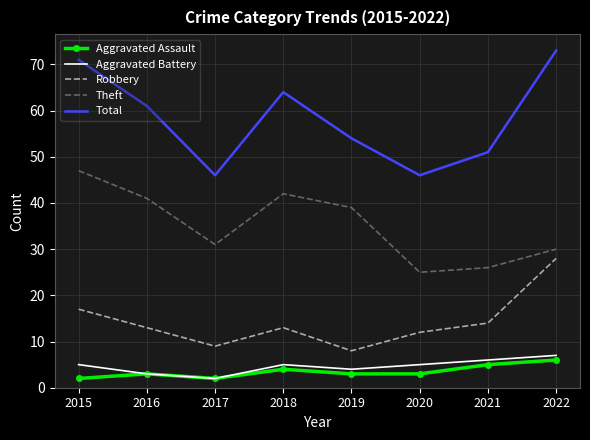

What is the total value across all series at 2020?

91